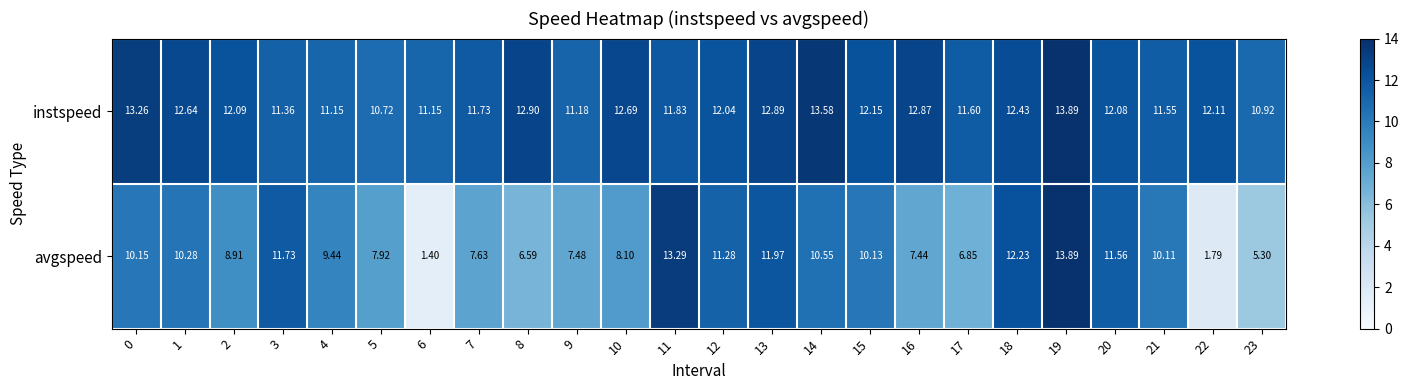

Is the value of instspeed at 3 greater than the value of avgspeed at 10?

Yes